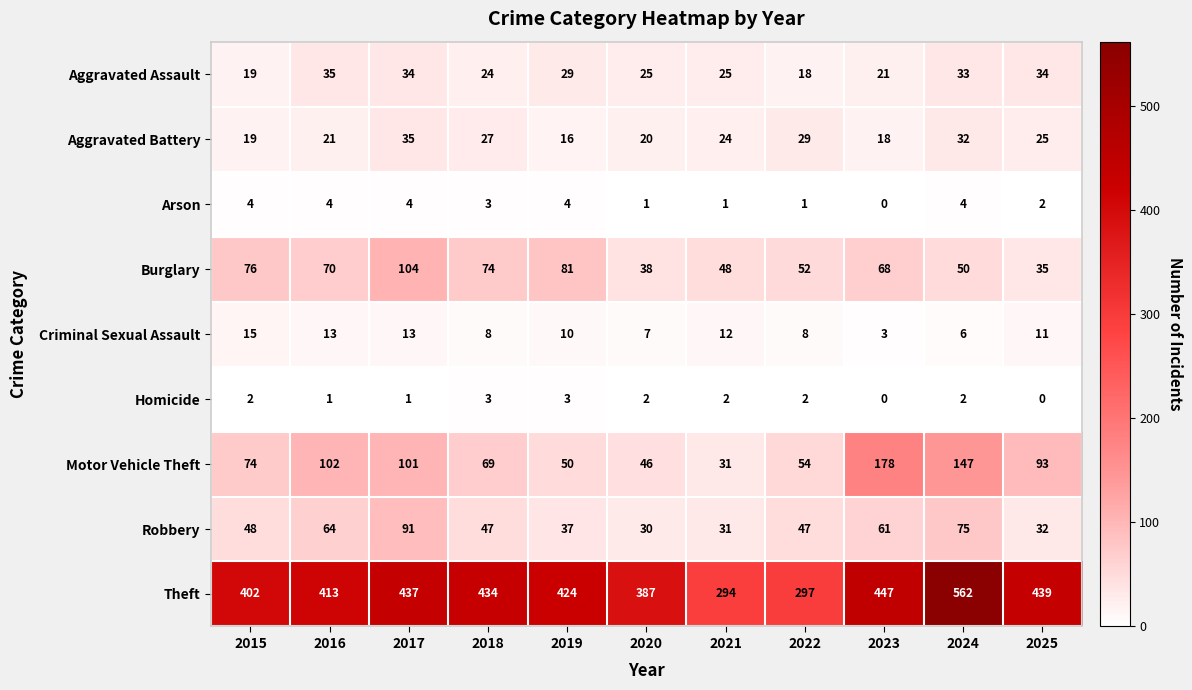

What is the maximum value shown in the chart?

562